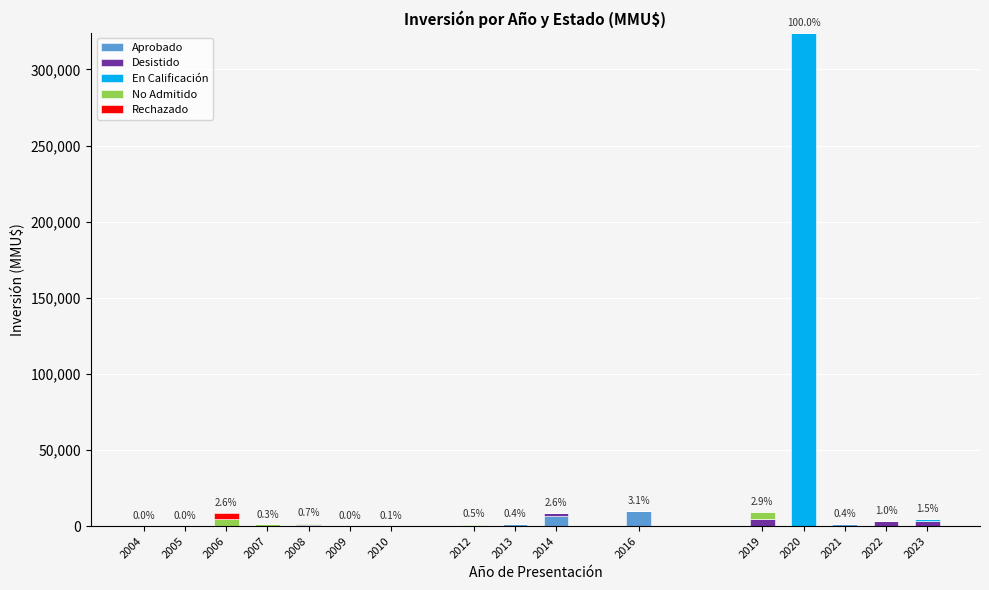

At which category is the sum across all series the highest?

2020